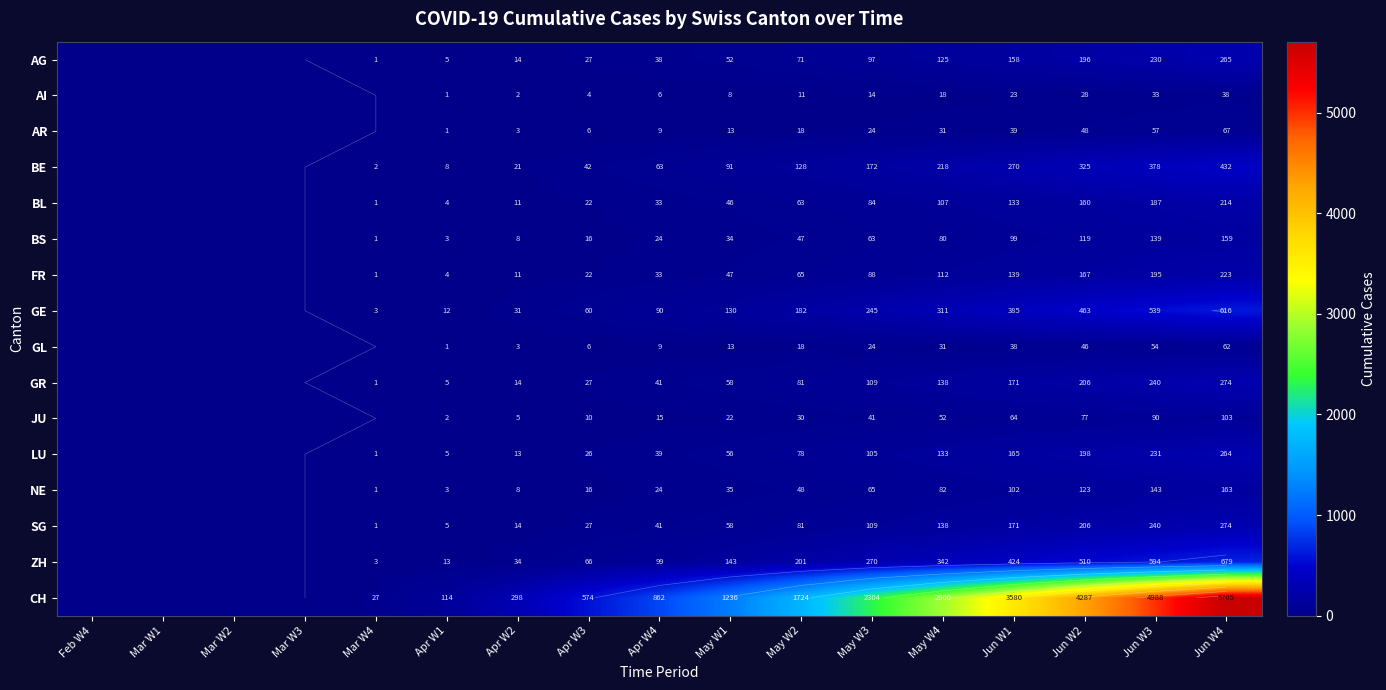

Between May W2 and Apr W2, which is larger?

May W2